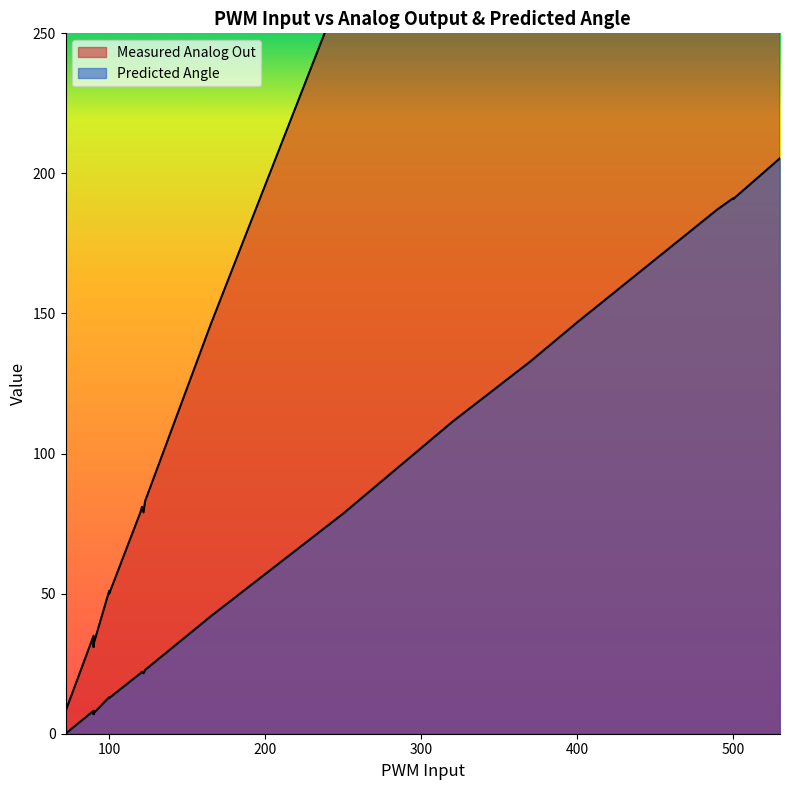

Where is the first local minimum for Measured Analog Out?

90